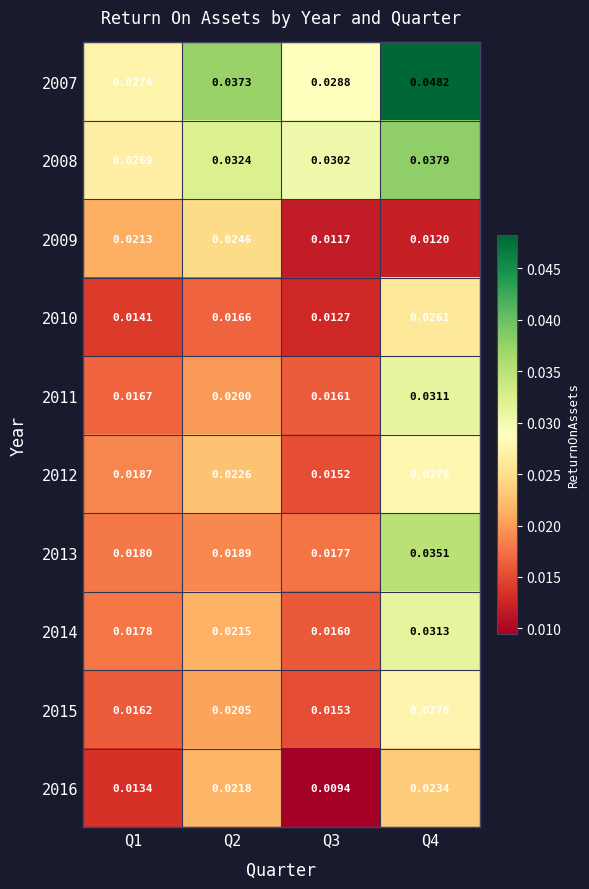

Is the value of 2016 at Q3 greater than the value of 2010 at Q4?

No